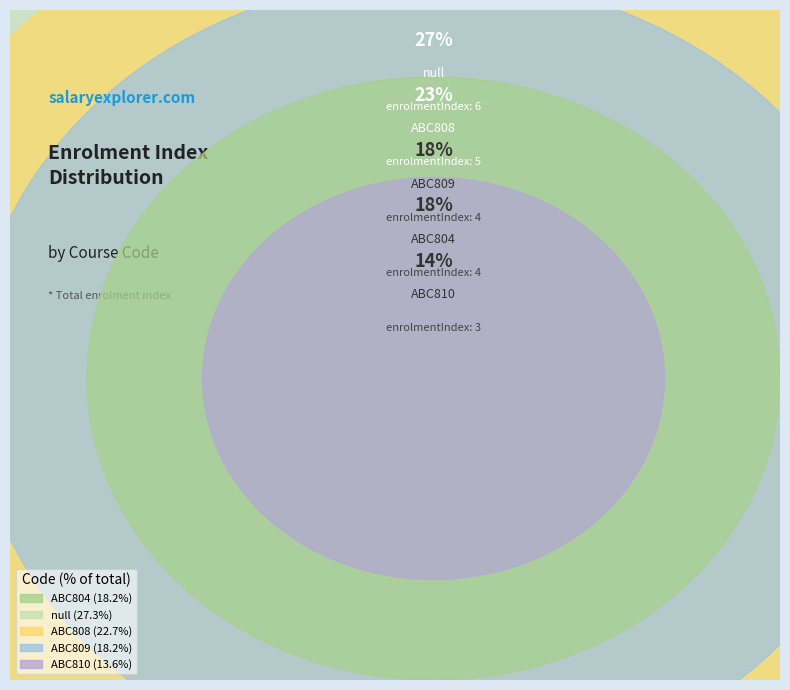

To the nearest percent, what portion does ABC804 represent?

18%